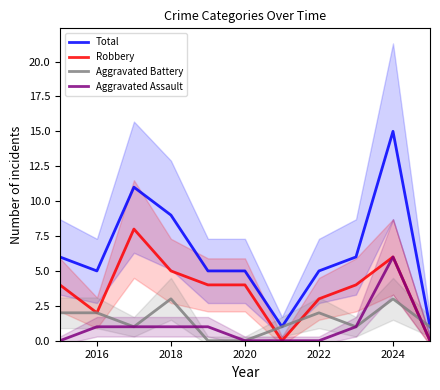

What is the difference between the maximum and minimum values in the Robbery series?

8